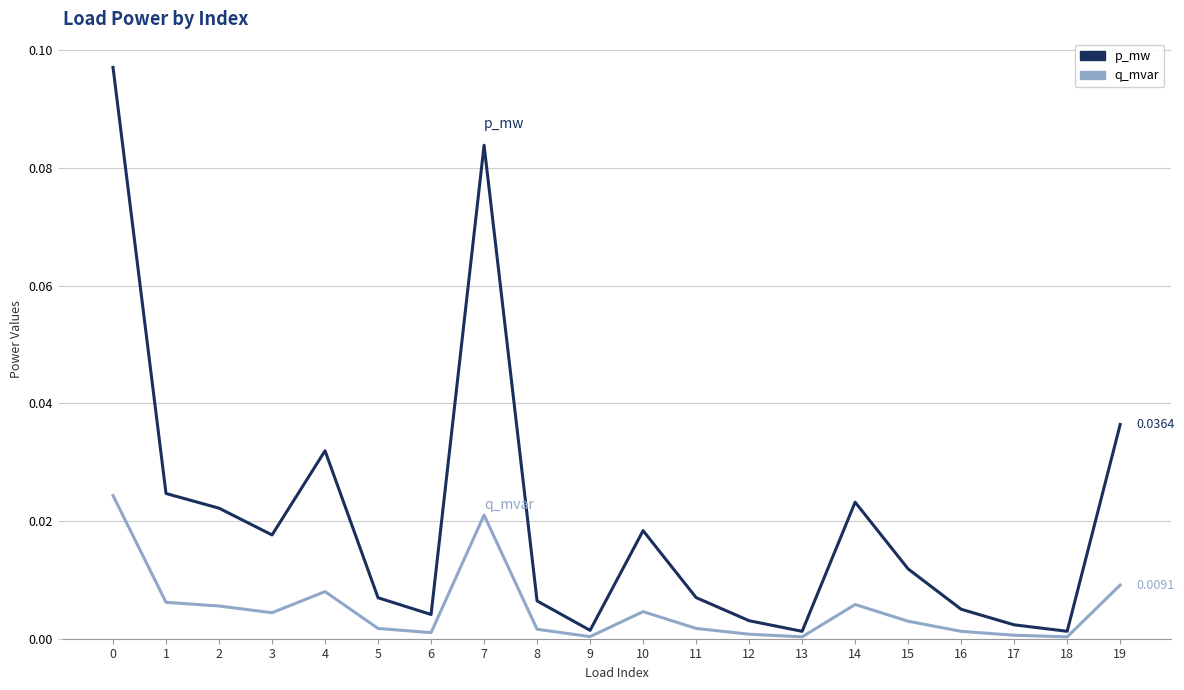

True or false: q_mvar has more than 1 interior local peaks.

True